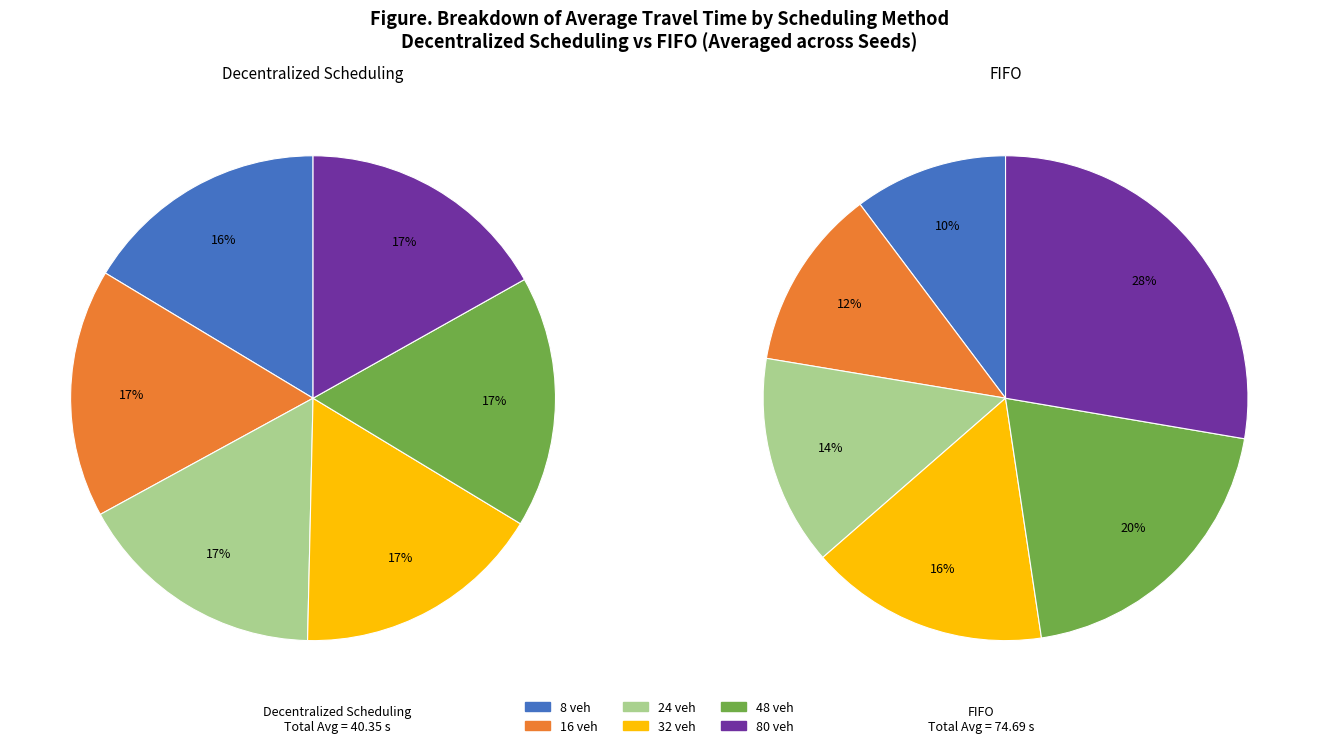

Which series changed the most between 16 and 80?

FIFO